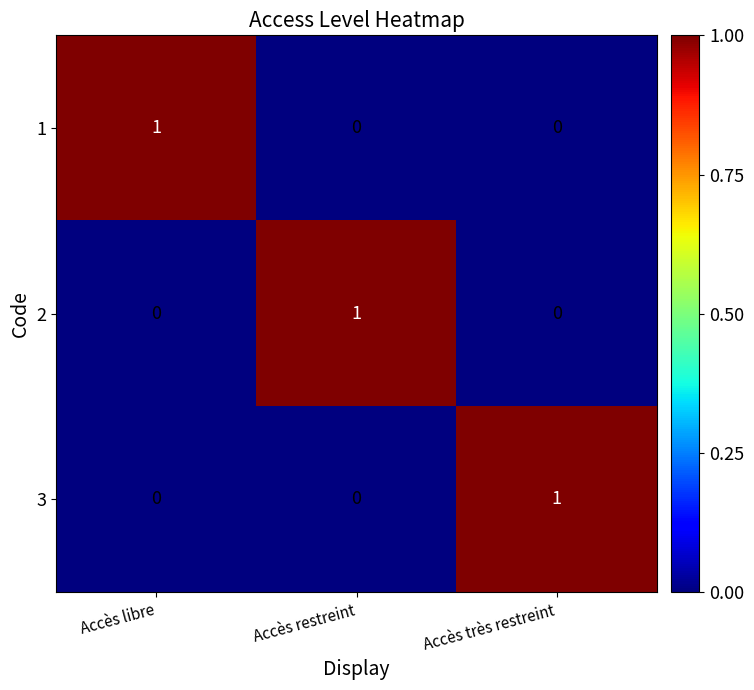

How many series are shown in this chart?

3